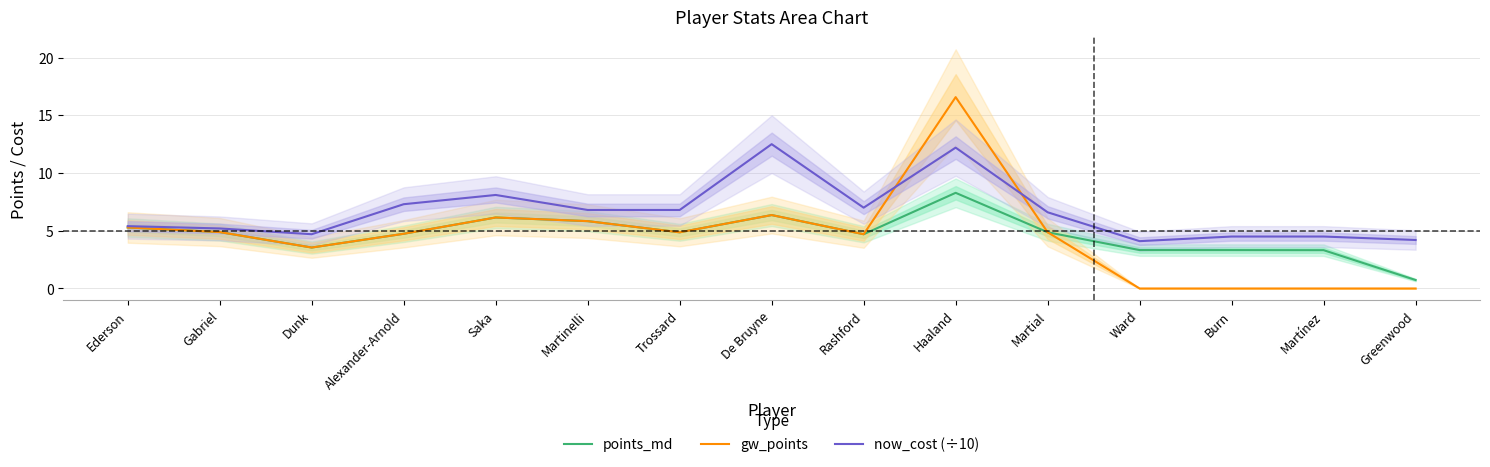

Reading left to right, what are all the values shown in this chart?

points_md: Ederson=5.3	Gabriel=4.9	Dunk=3.5	Alexander-Arnold=4.7	Saka=6.1	Martinelli=5.8	Trossard=4.9	De Bruyne=6.4	Rashford=4.7	Haaland=8.3	Martial=4.9	Ward=3.3	Burn=3.3	Martínez=3.3	Greenwood=0.7
gw_points: Ederson=5.3	Gabriel=4.9	Dunk=3.5	Alexander-Arnold=4.7	Saka=6.1	Martinelli=5.8	Trossard=4.9	De Bruyne=6.4	Rashford=4.7	Haaland=16.6	Martial=4.9	Ward=0.0	Burn=0.0	Martínez=0.0	Greenwood=0.0
now_cost (÷10): Ederson=5.4	Gabriel=5.2	Dunk=4.7	Alexander-Arnold=7.3	Saka=8.1	Martinelli=6.8	Trossard=6.8	De Bruyne=12.5	Rashford=7.0	Haaland=12.2	Martial=6.6	Ward=4.1	Burn=4.5	Martínez=4.5	Greenwood=4.2